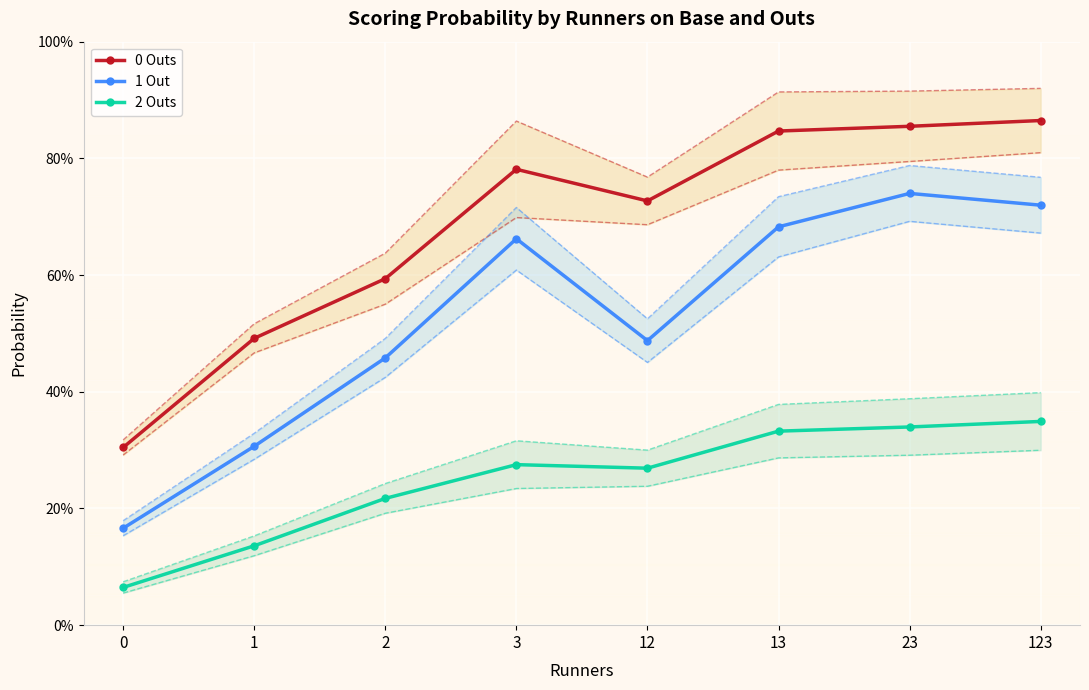

True or false: 0 Outs and 1 Out cross at least once.

False